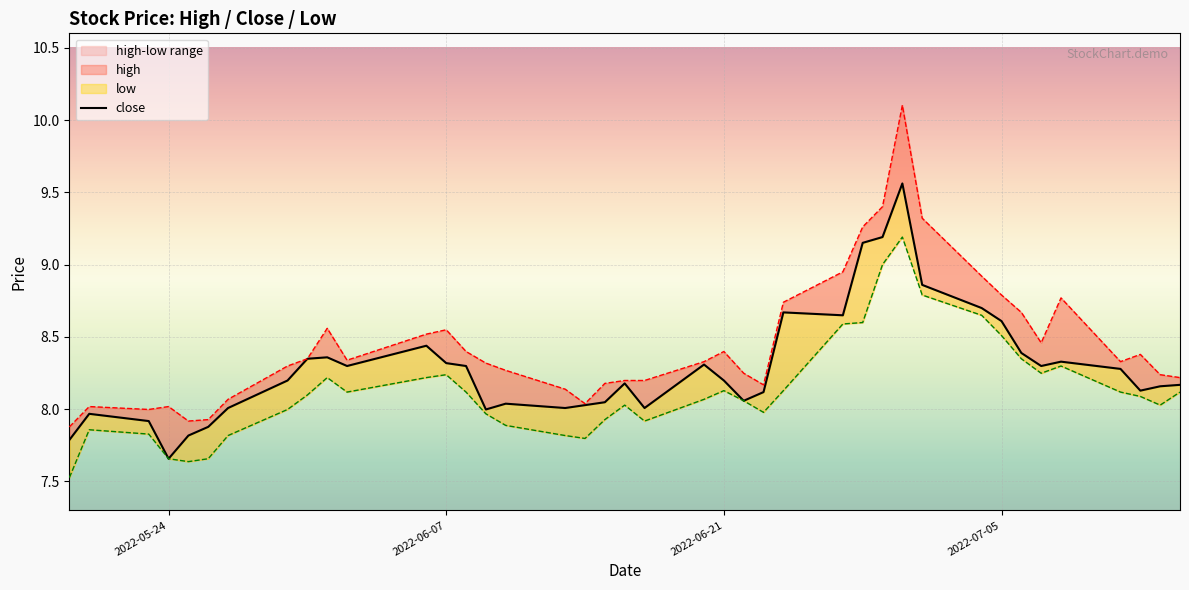

What is the average value?

8.3